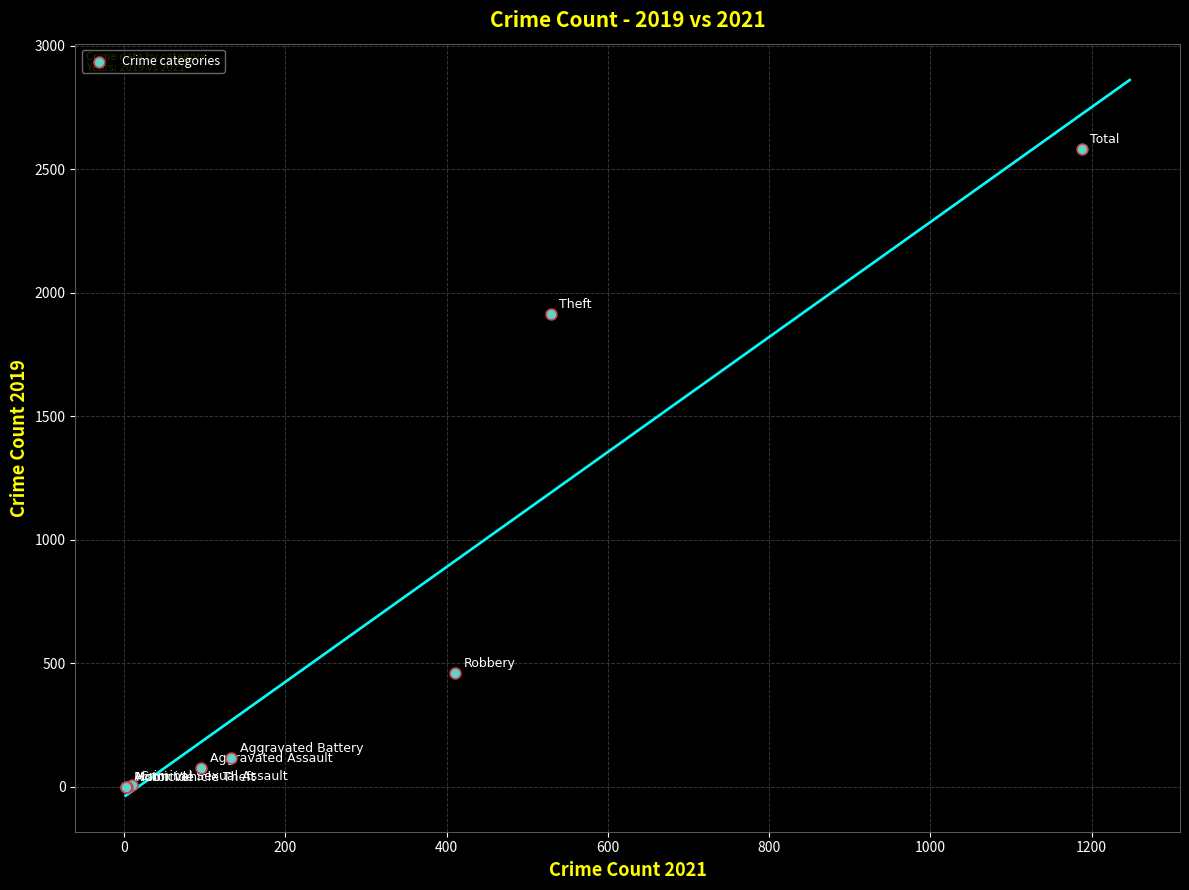

What Y value in the scatter plot is closest to 1292?

1915